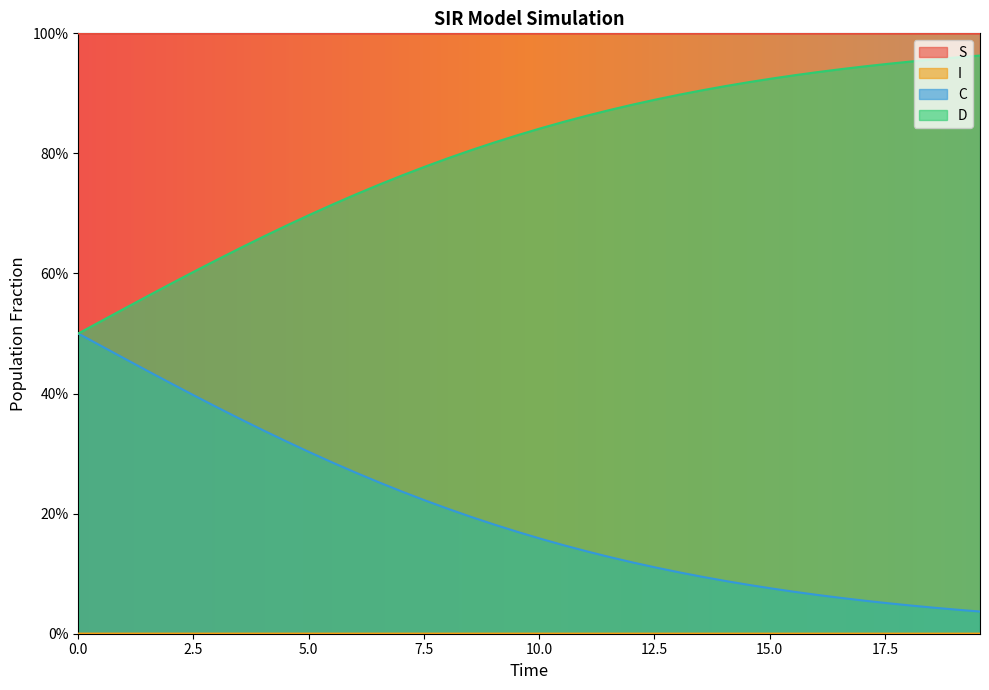

True or false: D has more than 2 points higher than both neighbors.

False